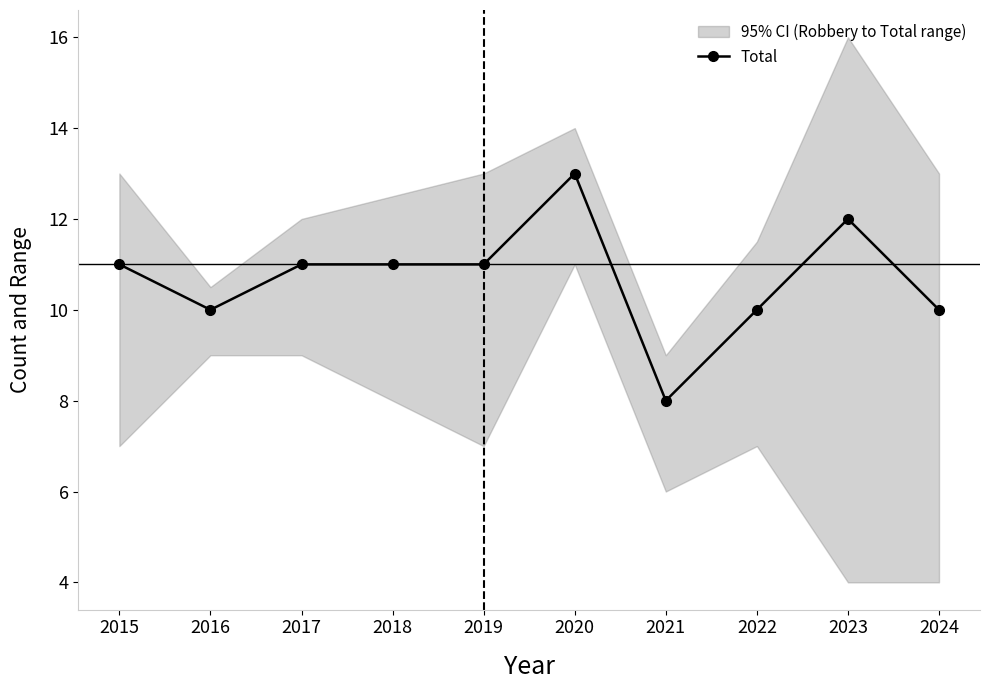

What is the sum of the values at 2017 and 2021?

19